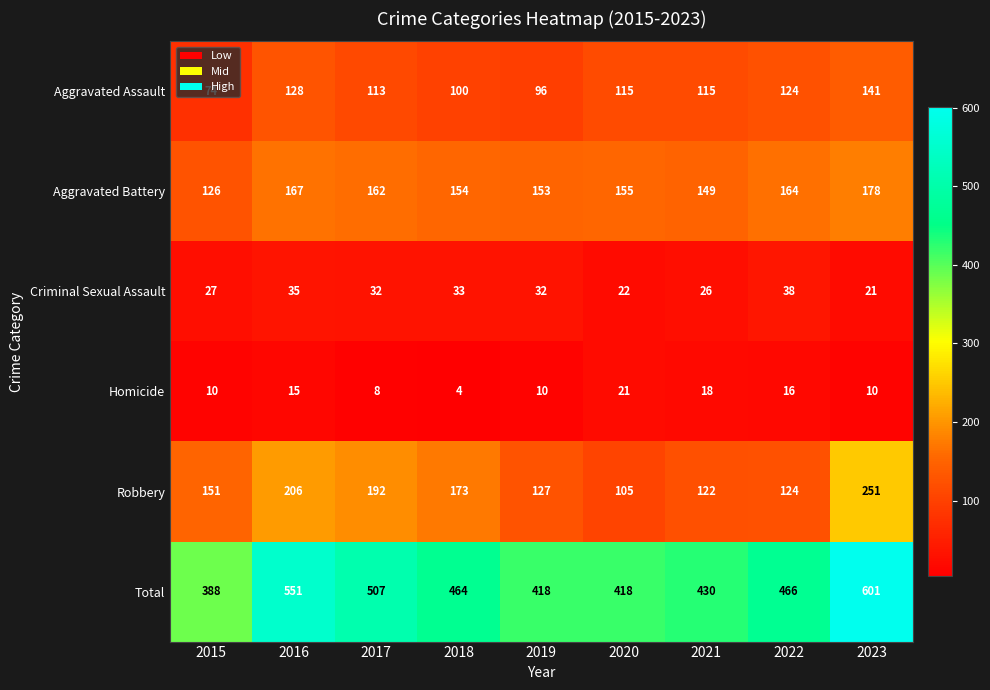

The Robbery series shows 173 at 2018. True or false?

True